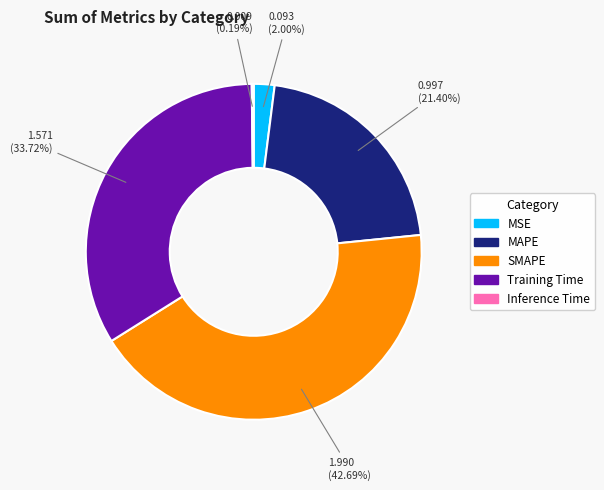

Which category has the biggest portion of the pie?

SMAPE